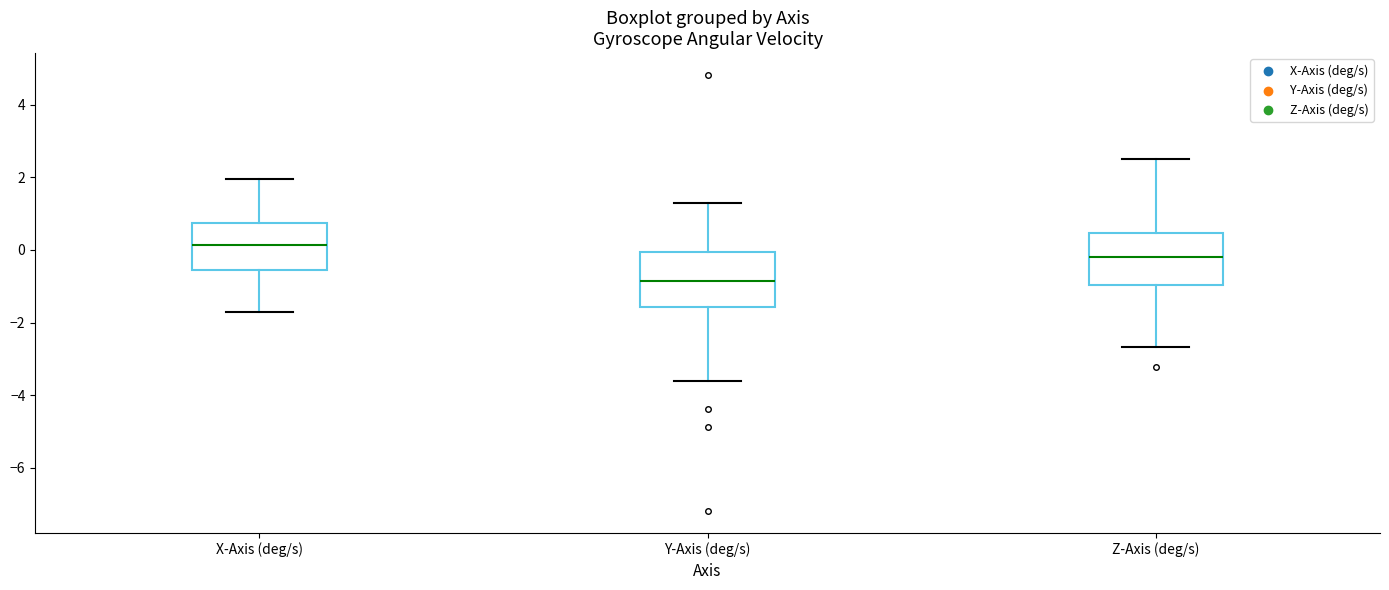

Which box's median line is the lowest?

Y-Axis (deg/s)